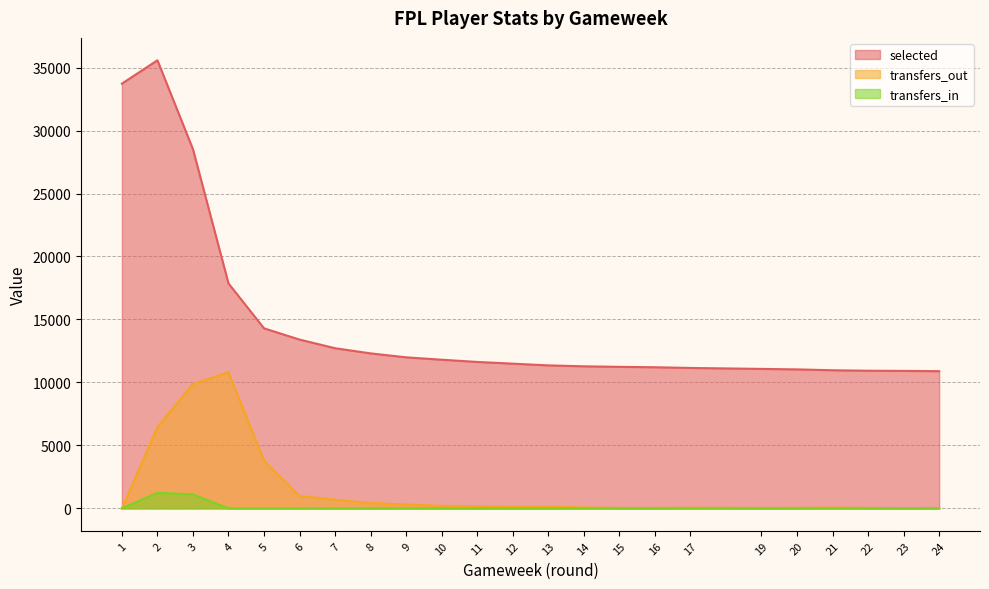

What is the greatest value displayed?

35576